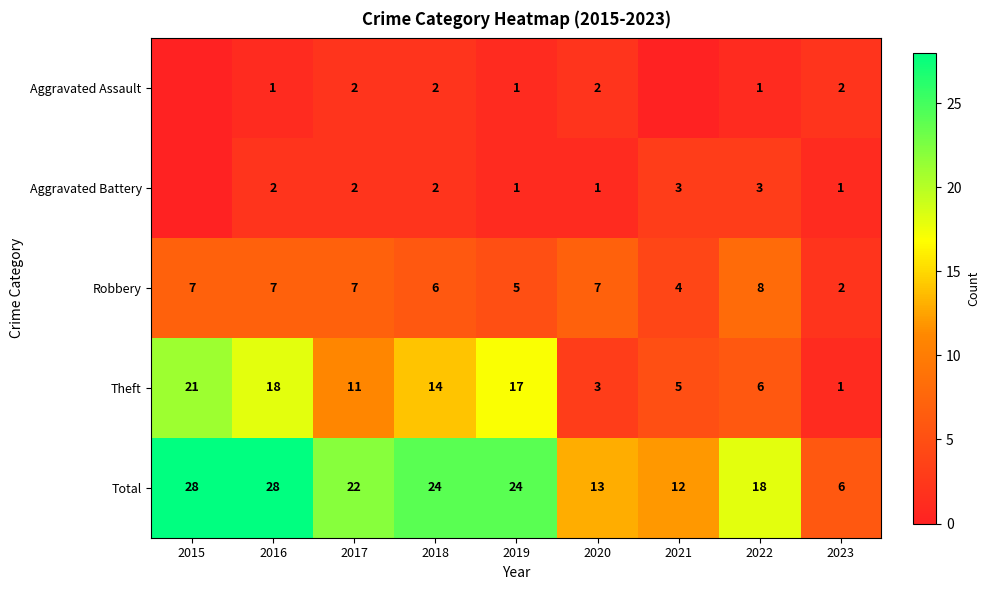

Rank the series at 2020 from highest to lowest value.

Total, Robbery, Theft, Aggravated Assault, Aggravated Battery